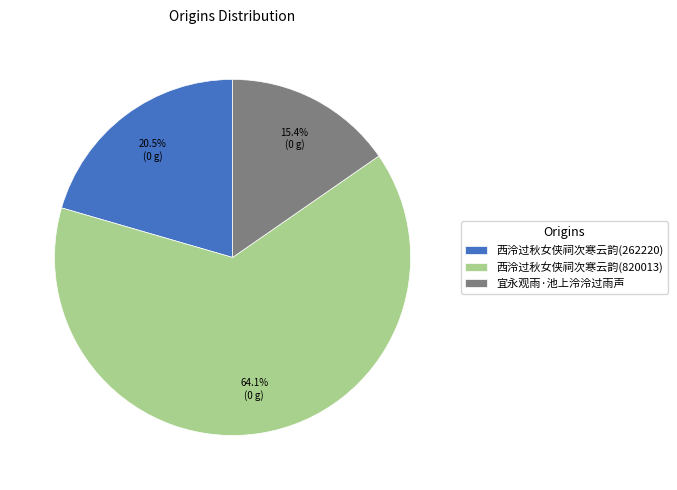

Approximately how many times larger is the value at 西泠过秋女侠祠次寒云韵(820013) compared to 西泠过秋女侠祠次寒云韵(262220)?

3.1